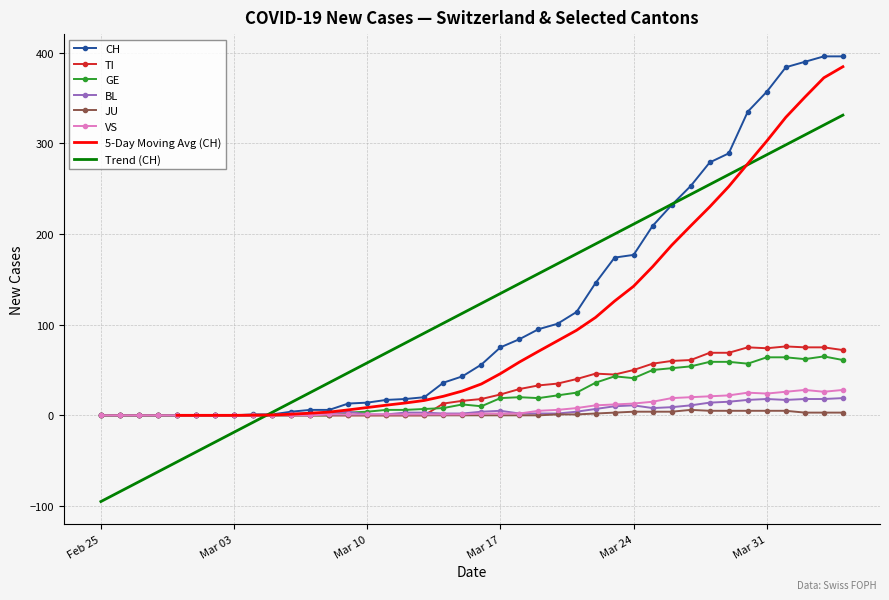

What is the label of the 23rd point from the left?

2020-03-18